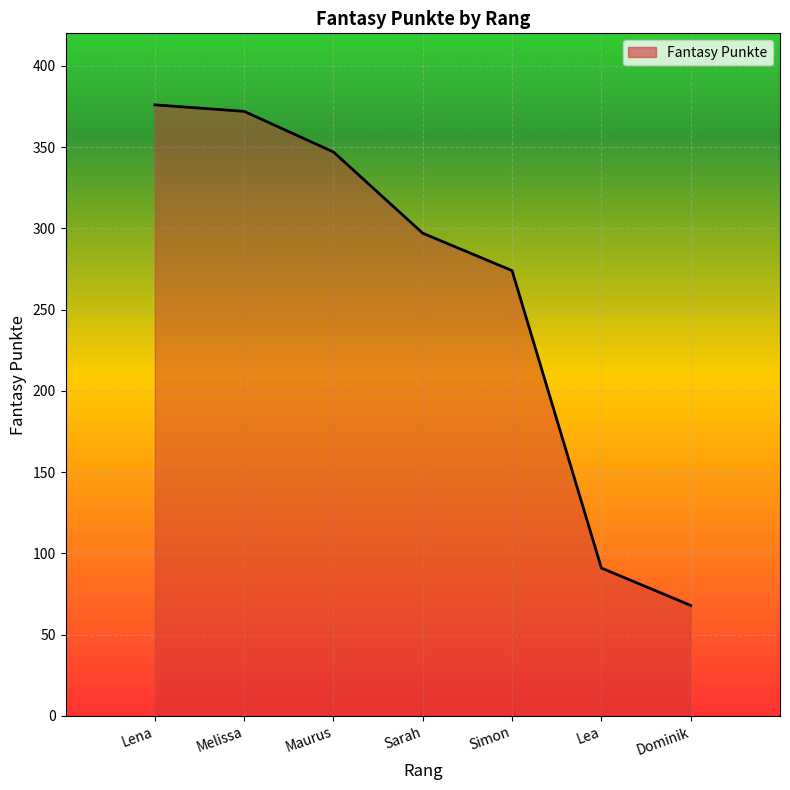

The chart shows a value of 168 at Melissa. True or false?

False